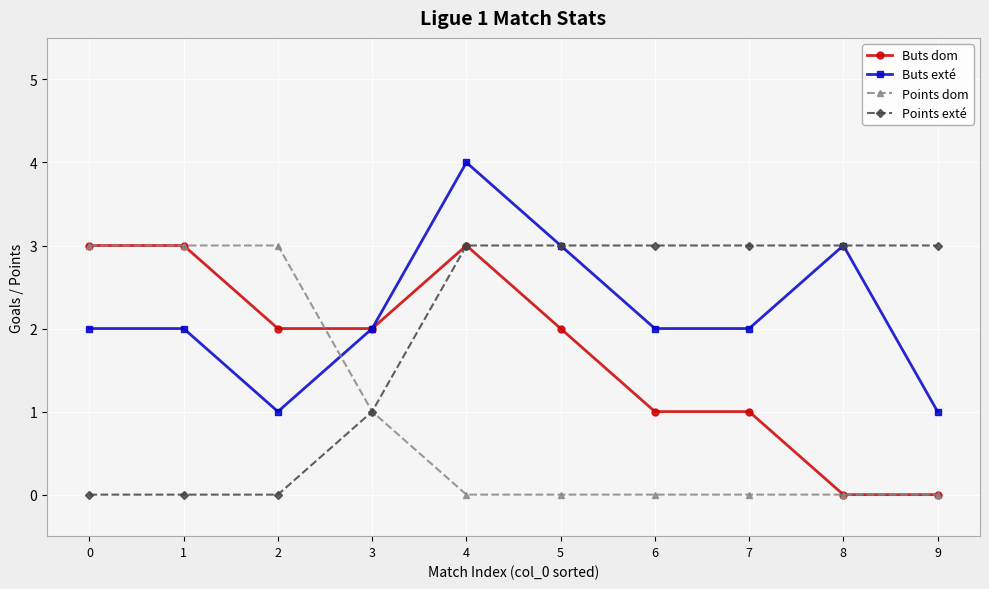

What is the difference between the maximum and minimum values in the Buts dom series?

3